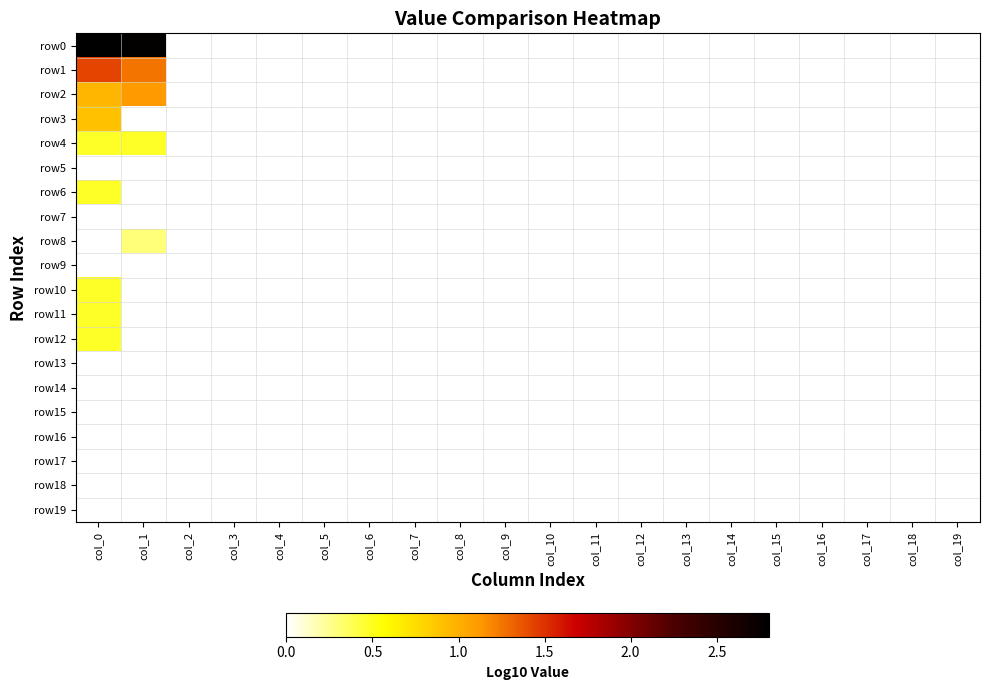

Count the number of categories in the chart.

20